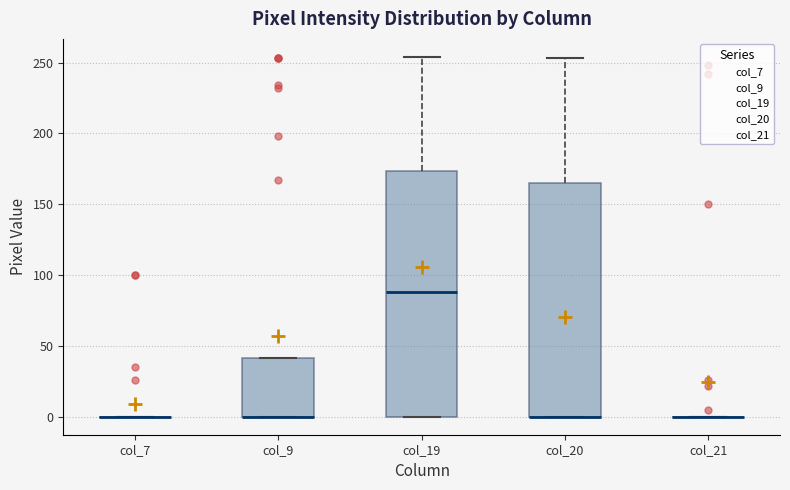

Reading left to right, transcribe this box plot: for each box, give where its median line is, the range the box spans, and where its two whiskers end, as read against the y-axis. The values are not printed on the chart, so give them approximately, as read against the axis.

col_7: box collapsed to a line at 0, whiskers 0 to 0
col_9: median 0 (drawn on the box's lower edge), box 0 to 40, whiskers 0 to 40
col_19: median 90, box 0 to 175, whiskers 0 to 255
col_20: median 0 (drawn on the box's lower edge), box 0 to 165, whiskers 0 to 255
col_21: box collapsed to a line at 0, whiskers 0 to 0